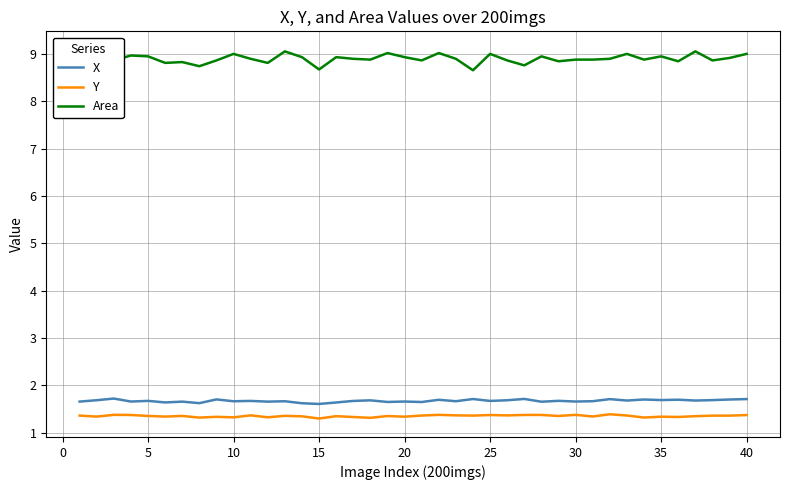

True or false: X has a value of 1.7 at 30.

True